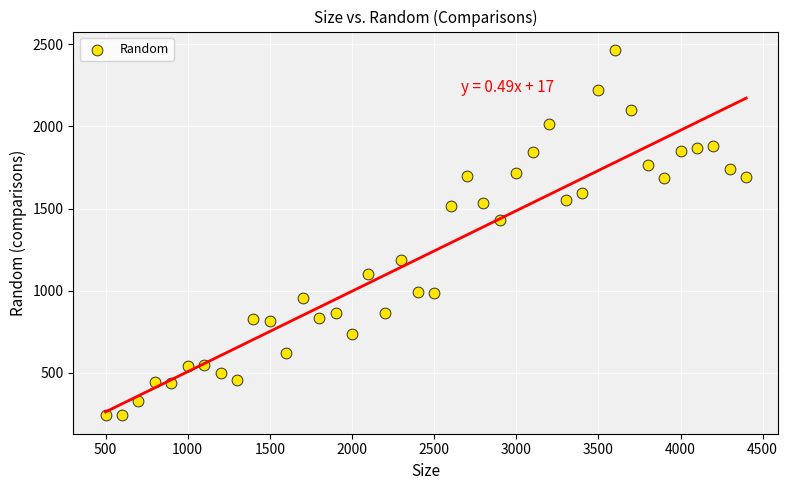

What Y value in the scatter plot is closest to 1353?

1429